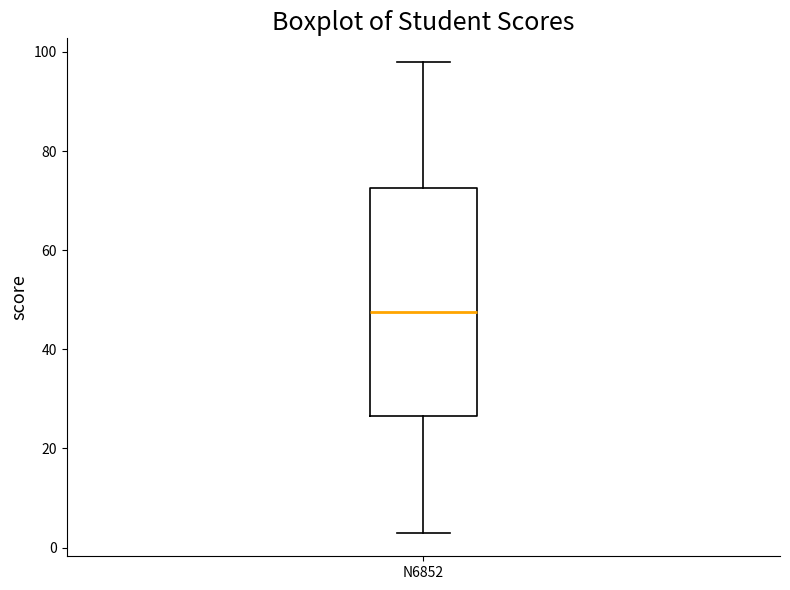

Transcribe this box plot: give where the median line is, the range the box spans, and where the two whiskers end, as read against the y-axis. The values are not printed on the chart, so give them approximately, as read against the axis.

median 48, box 26 to 72, whiskers 4 to 98